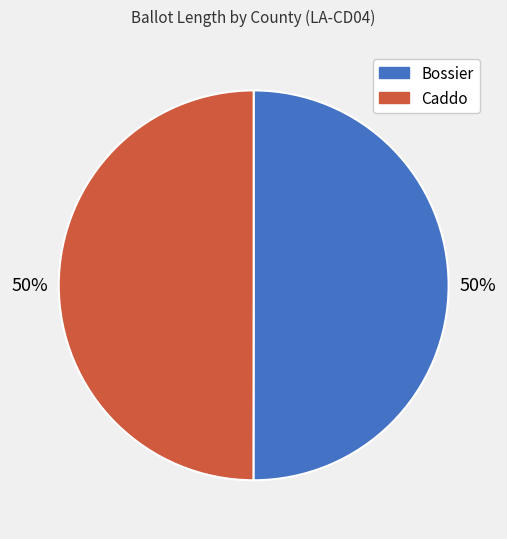

To the nearest percent, what is the average slice percentage?

50%